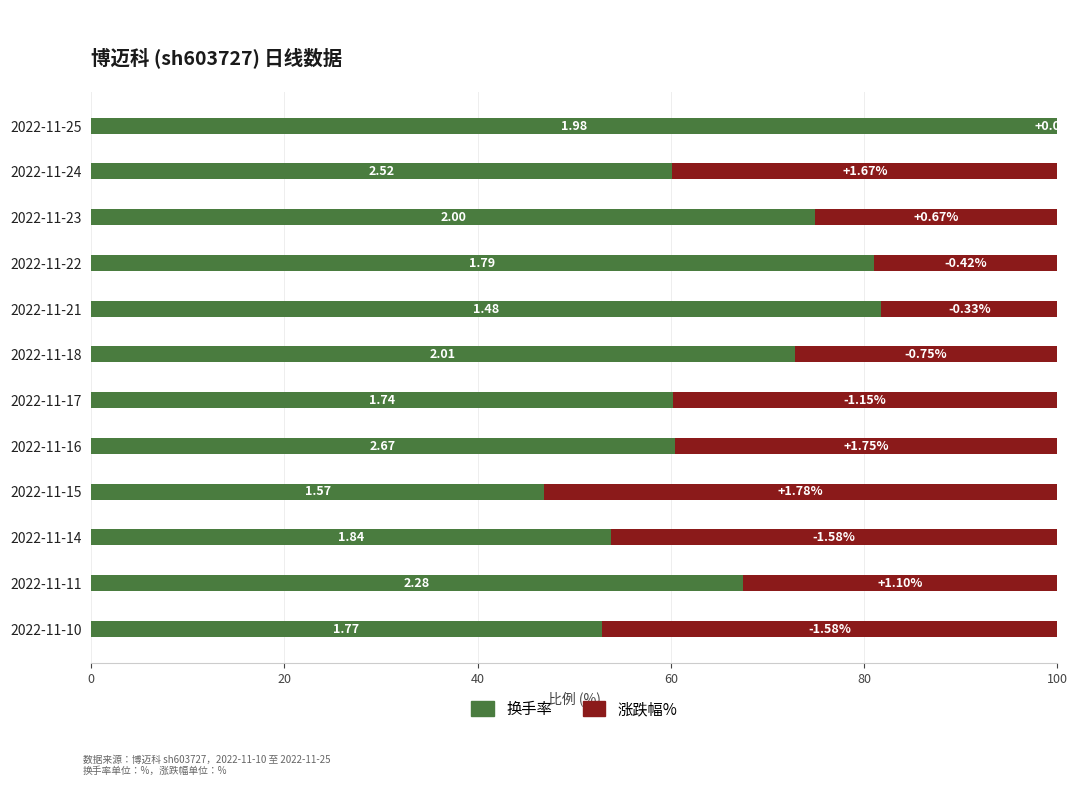

What position from the left is 6?

7